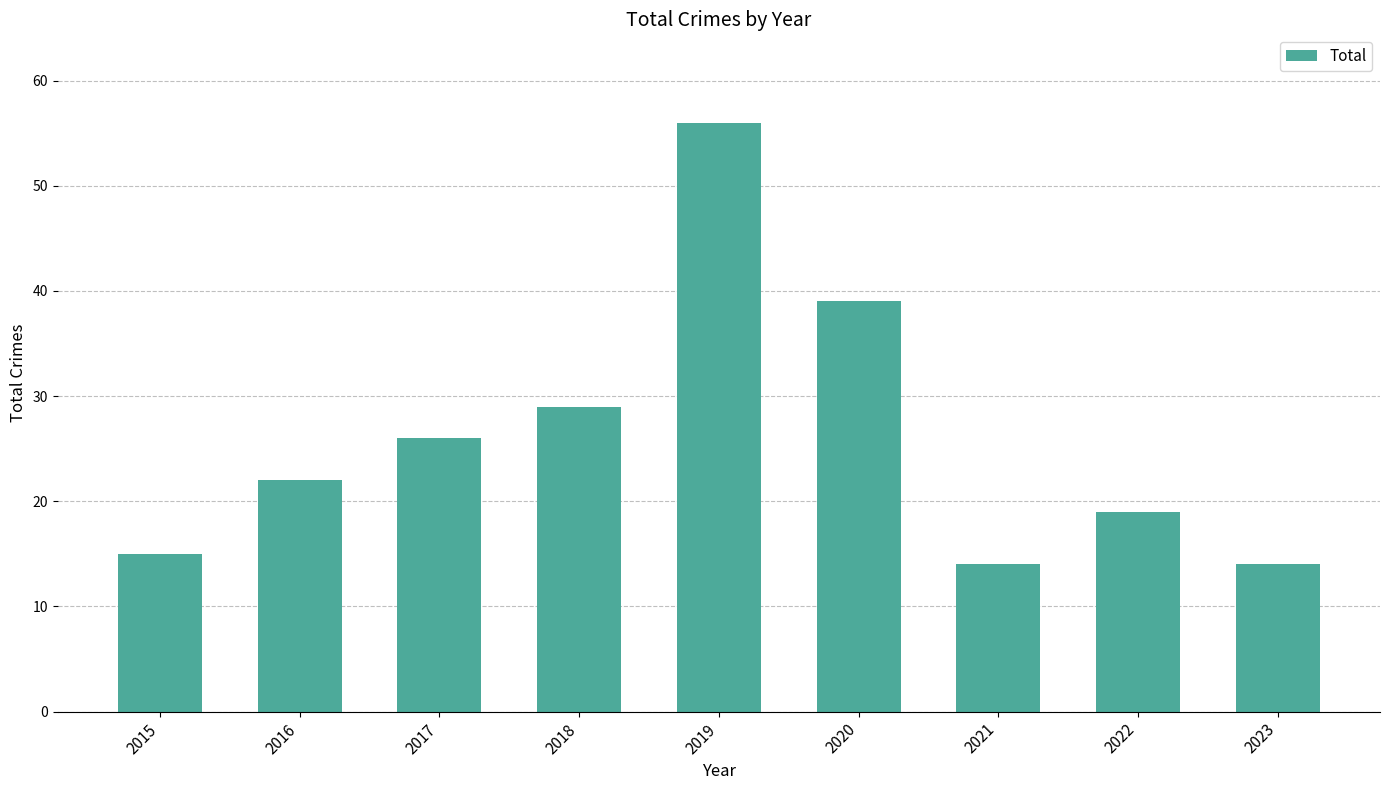

Where is the data nearest to the value 35?

2020